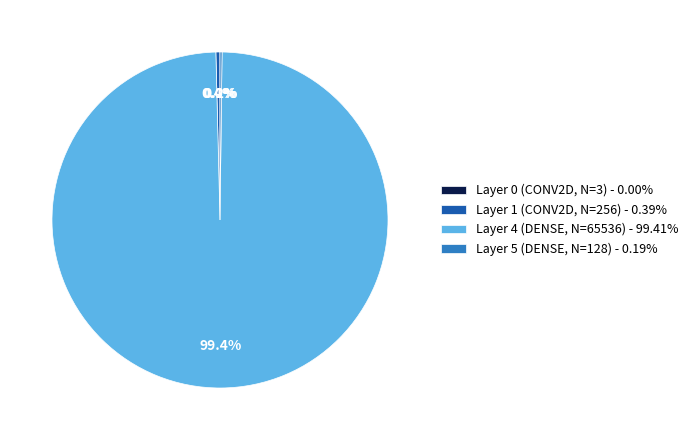

Is there any slice that represents more than half of the pie?

Yes